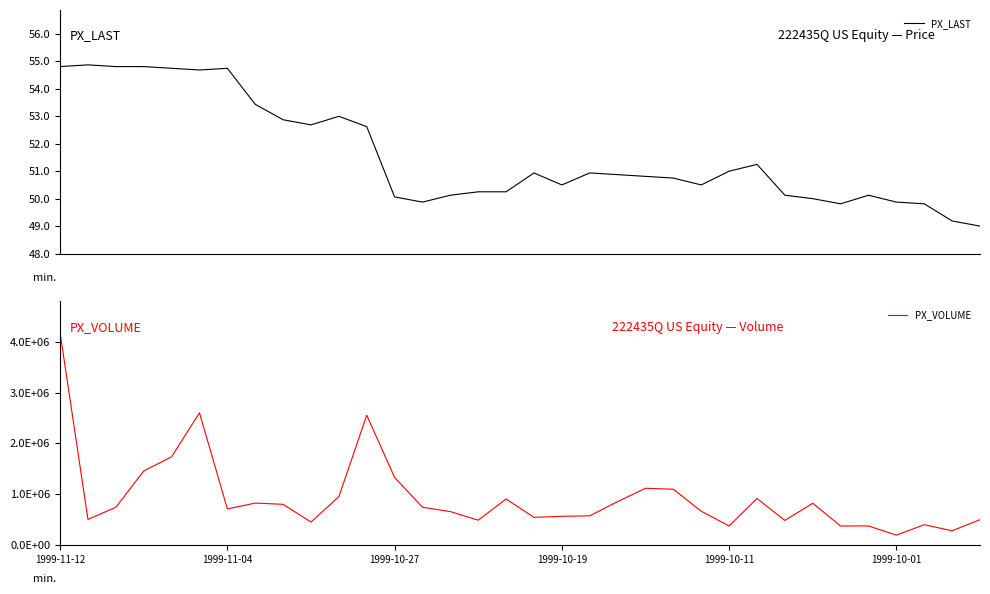

How many data points in PX_LAST are above 50?

27